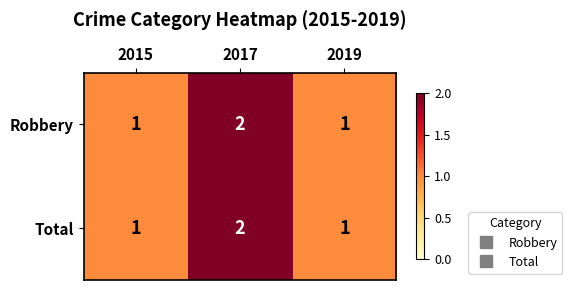

Count the Total values in the range 1 to 2.

3